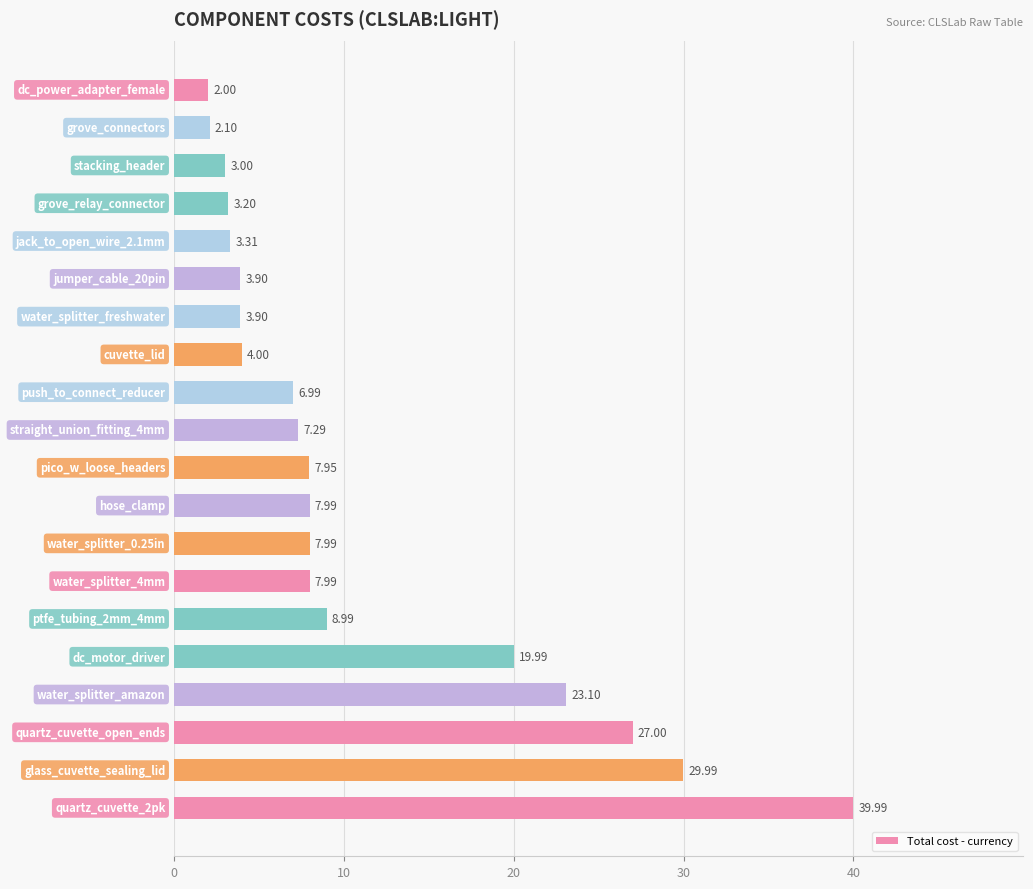

How many series are shown in this chart?

1